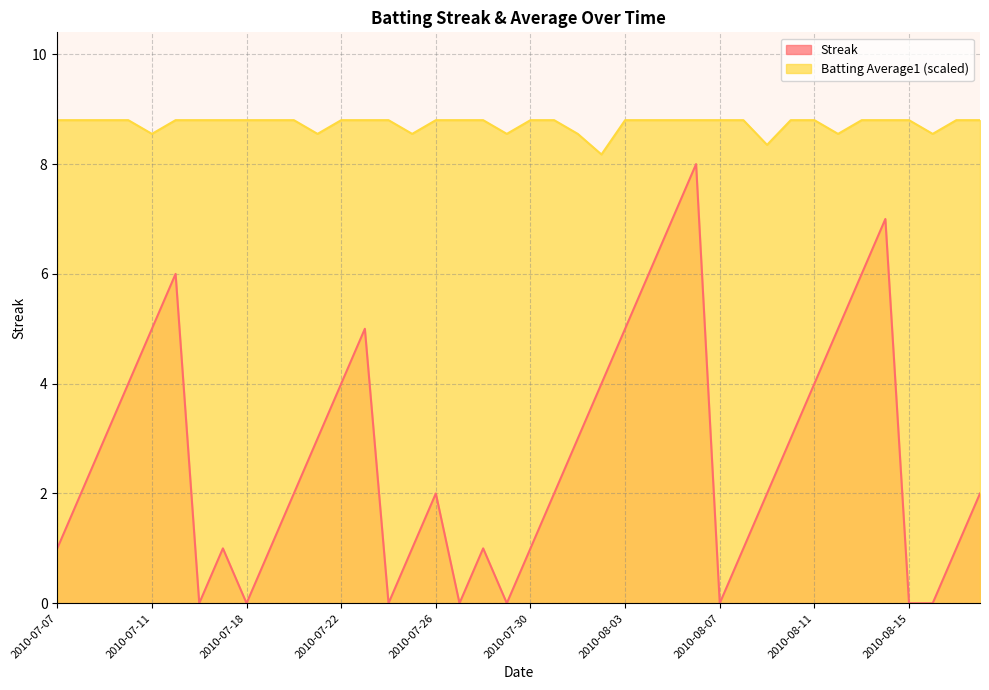

Read the Batting Average1 value at 2010-07-21.

8.6